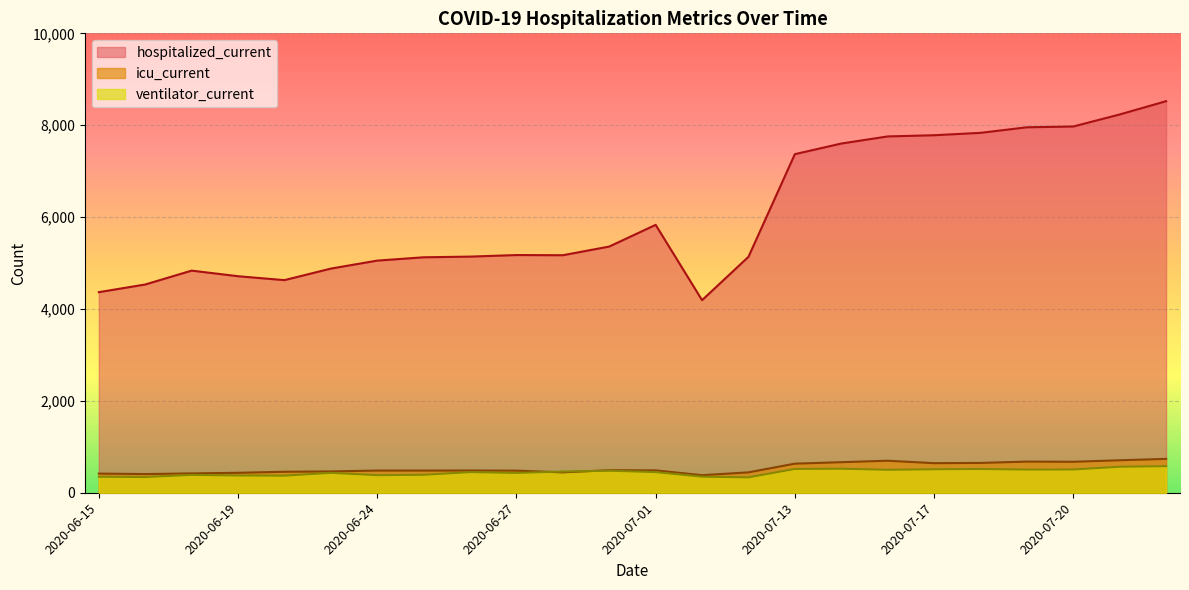

What is the smallest value displayed?

335